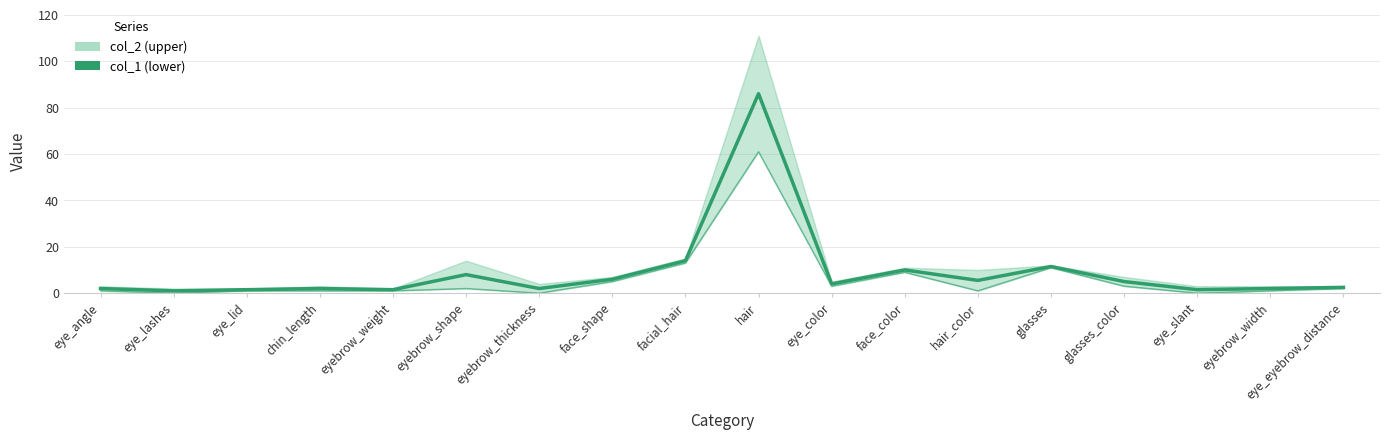

What is the total value across all series at eye_angle?

3.0